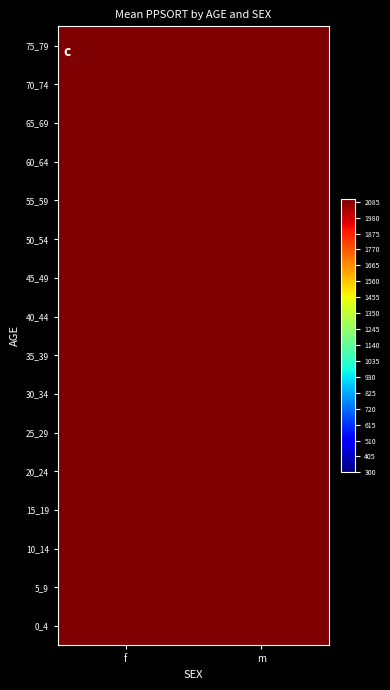

At which category is the sum across all series the highest?

f